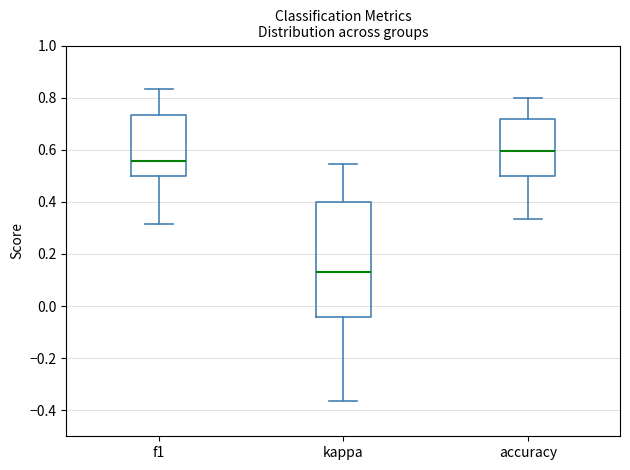

Reading left to right, transcribe this box plot: for each box, give where its median line is, the range the box spans, and where its two whiskers end, as read against the y-axis. The values are not printed on the chart, so give them approximately, as read against the axis.

f1: median 0.56, box 0.50 to 0.74, whiskers 0.32 to 0.84
kappa: median 0.12, box -0.04 to 0.40, whiskers -0.36 to 0.54
accuracy: median 0.60, box 0.50 to 0.72, whiskers 0.34 to 0.80